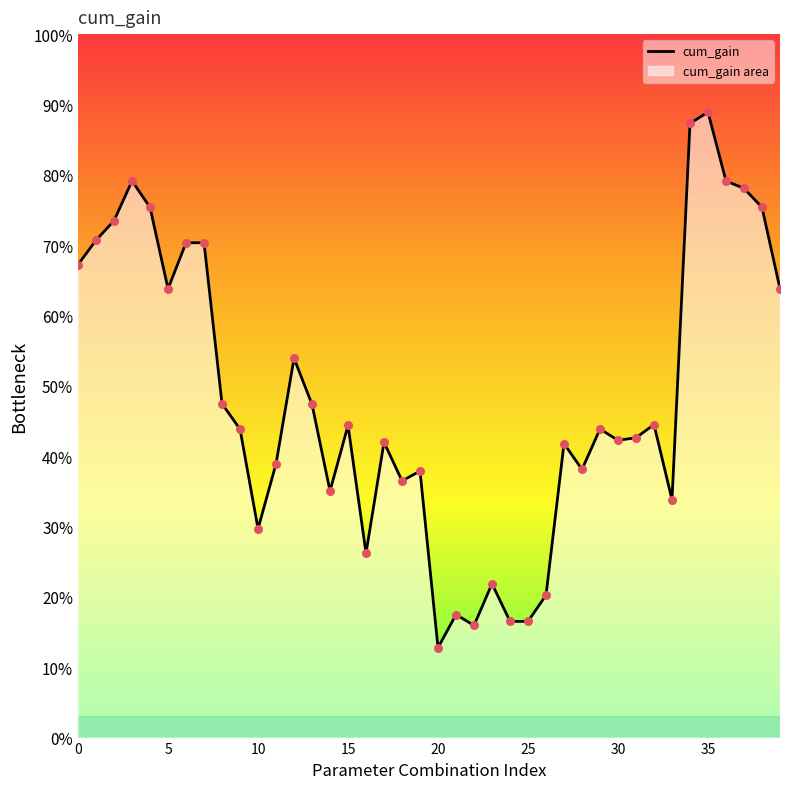

Which has a higher value, 13 or 33?

13